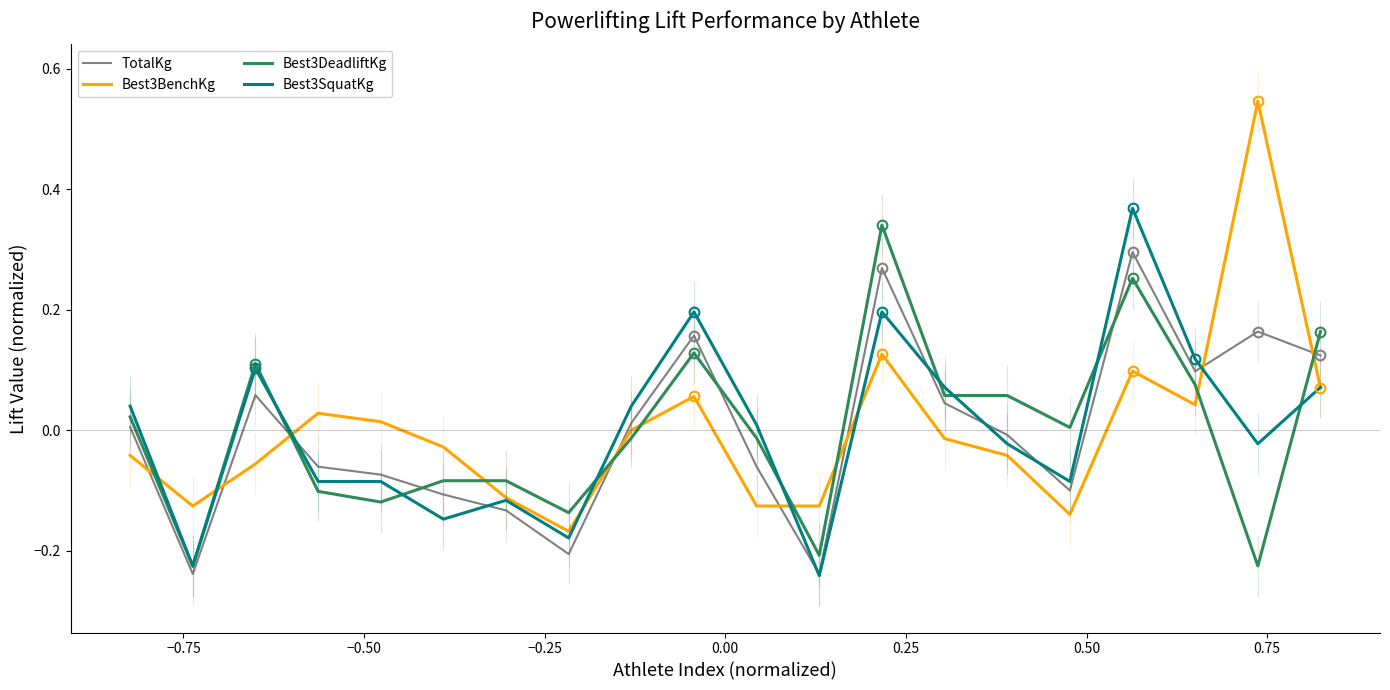

How many times do Best3BenchKg and TotalKg cross each other?

8